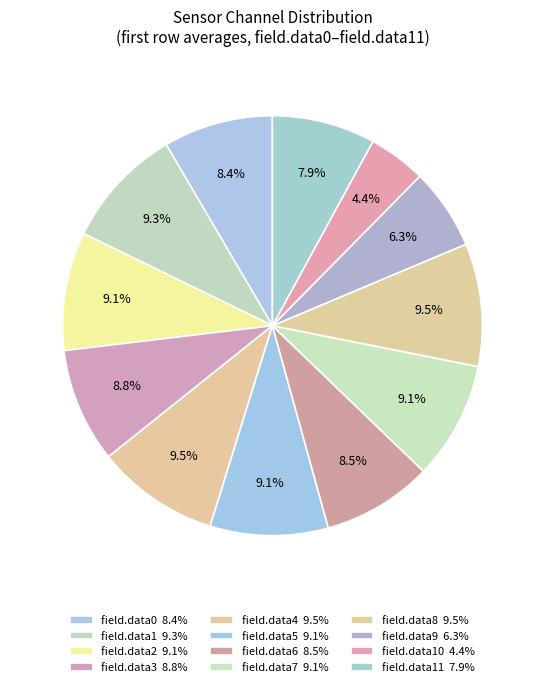

How many slices are in this pie chart?

12